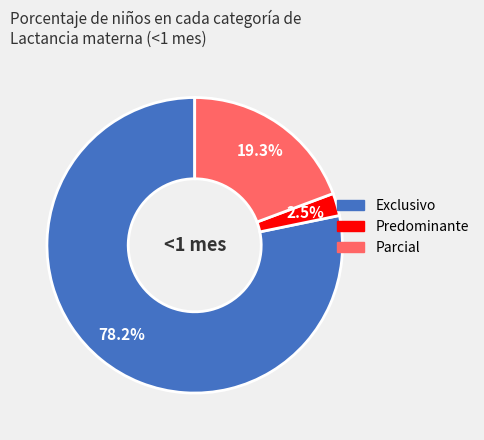

Is there a majority slice in this chart?

Yes